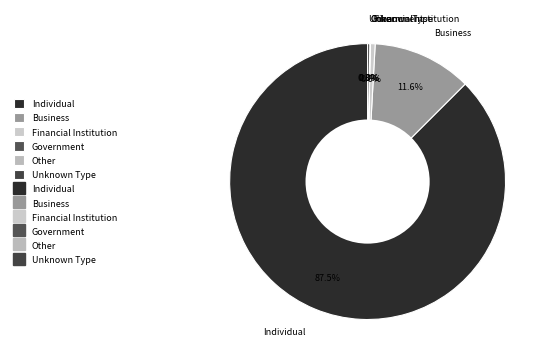

Which category has the biggest portion of the pie?

Individual